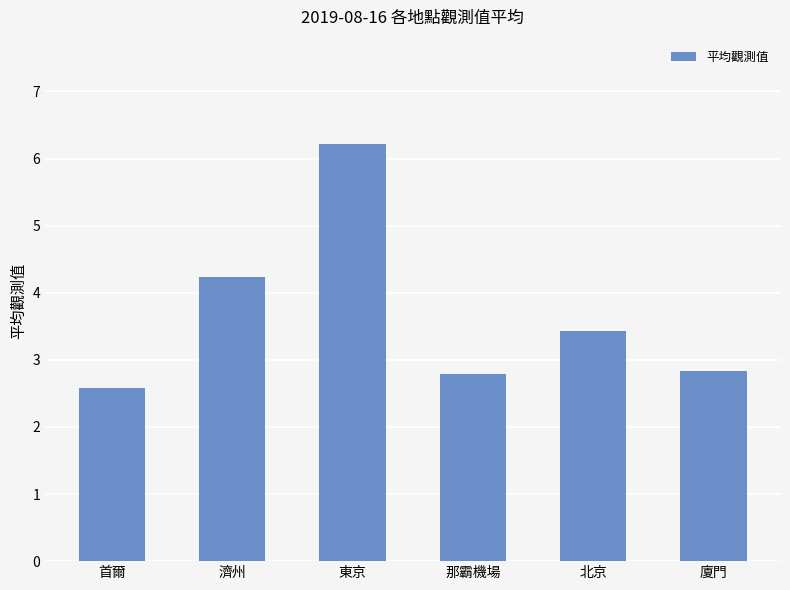

How many distinct data groups are displayed?

1